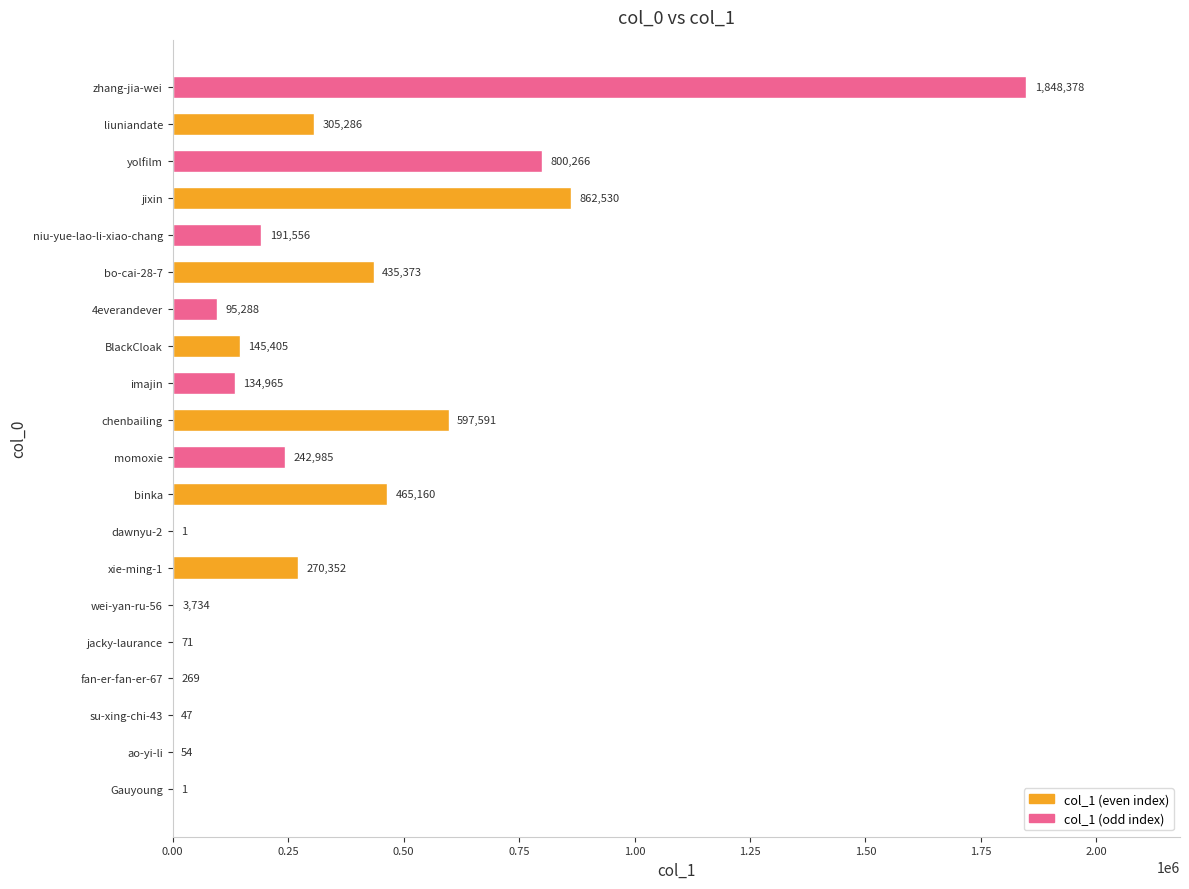

What is the approximate value at zhang-jia-wei?

1848378